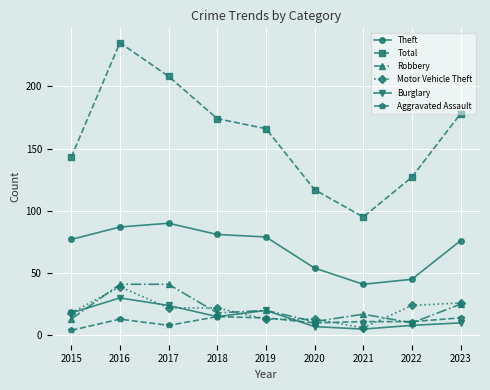

What is the difference between the Aggravated Assault values at 2021 and 2017?

3